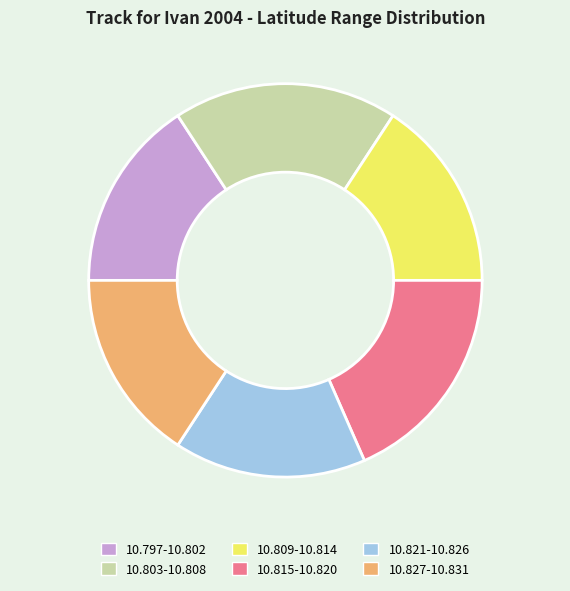

Does any single category account for the majority?

No